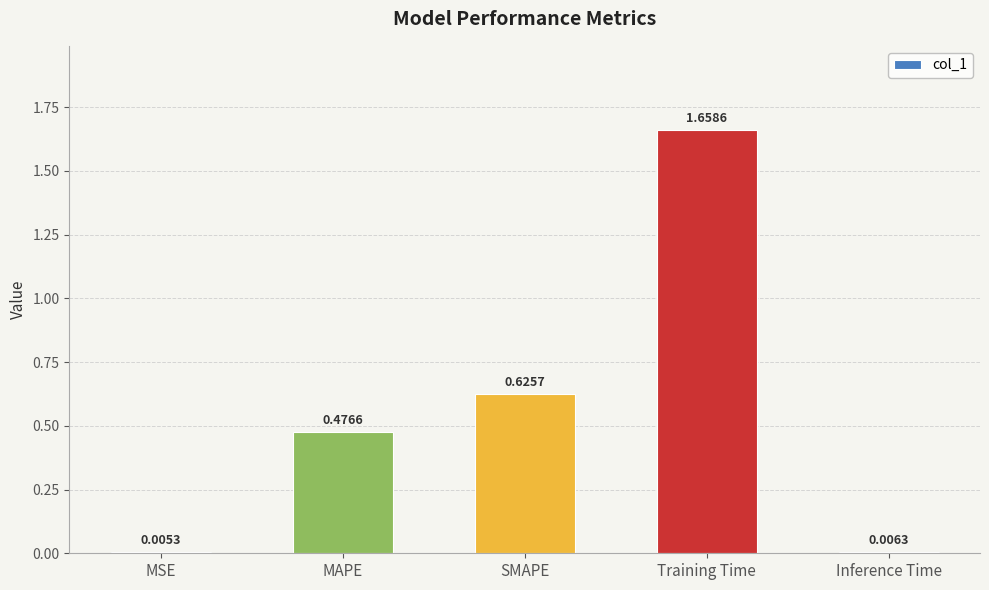

Where is the data nearest to the value 0?

MSE